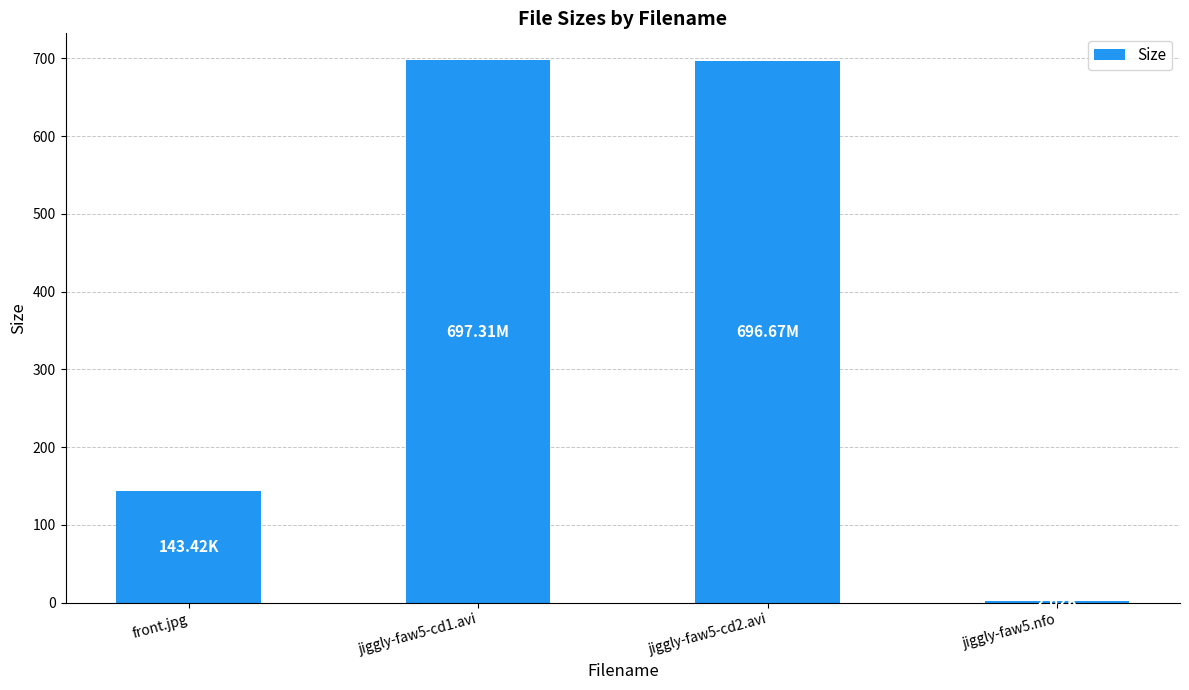

How many data points does each series have?

4